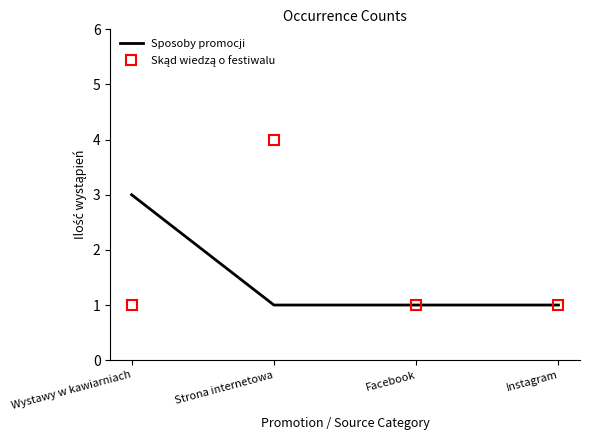

Which category has the highest value across all series?

Strona internetowa